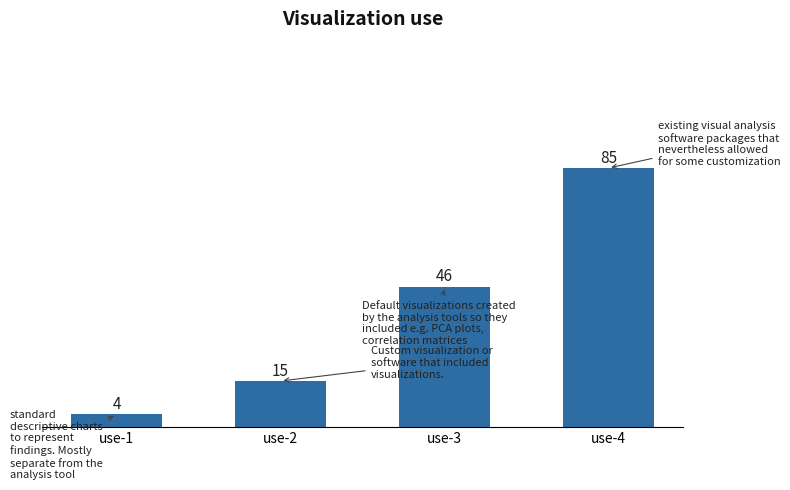

What is the difference between the values at use-4 and use-1?

81